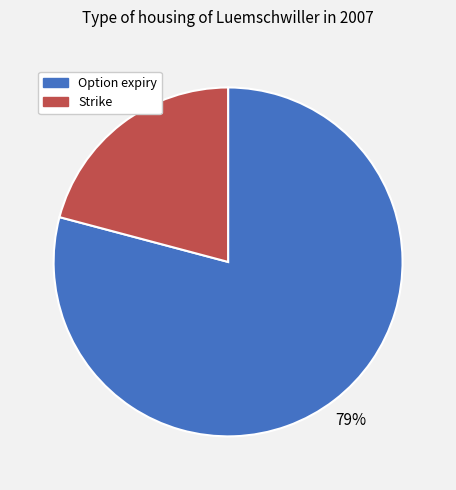

True or false: Strike accounts for 21% of the total.

True